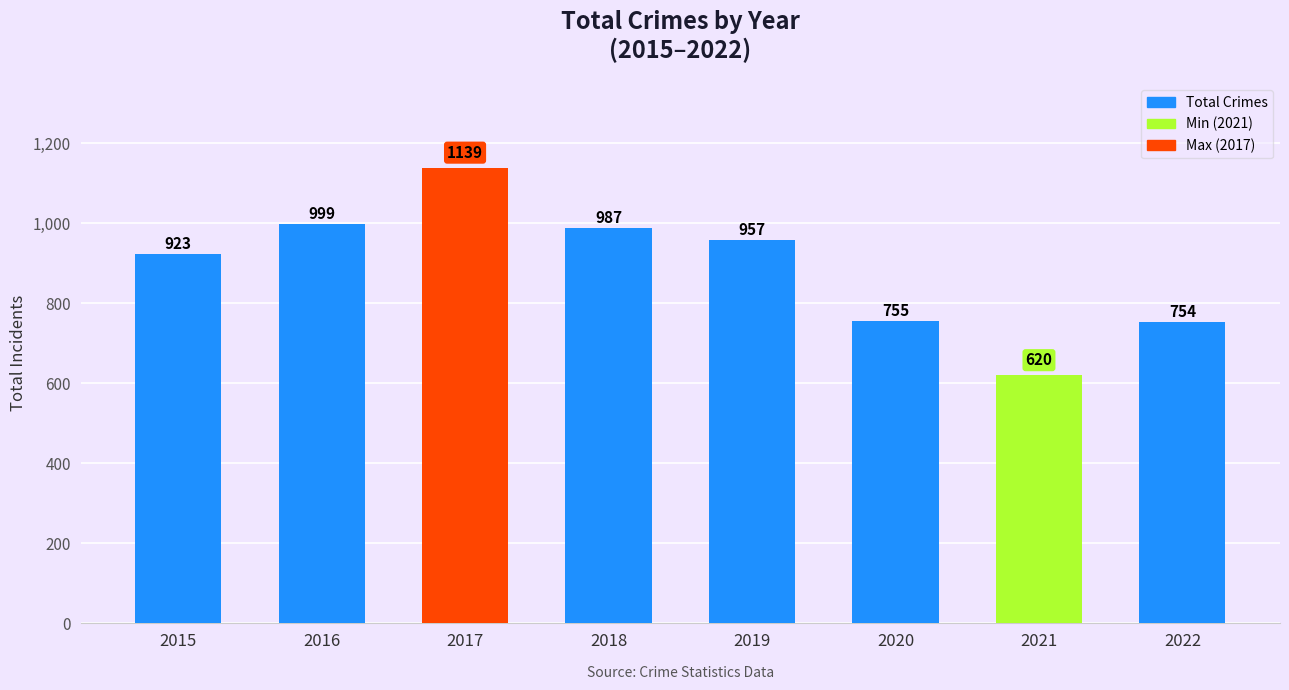

Is it true that the value at 2015 is 923?

True